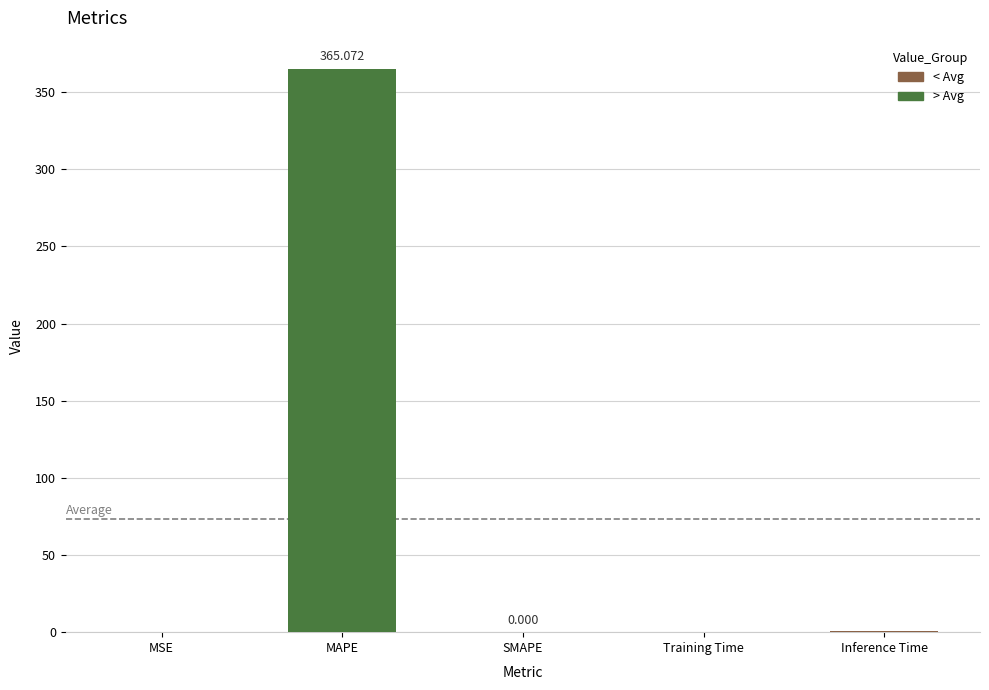

What is the change in value from MAPE to Training Time?

-365.0